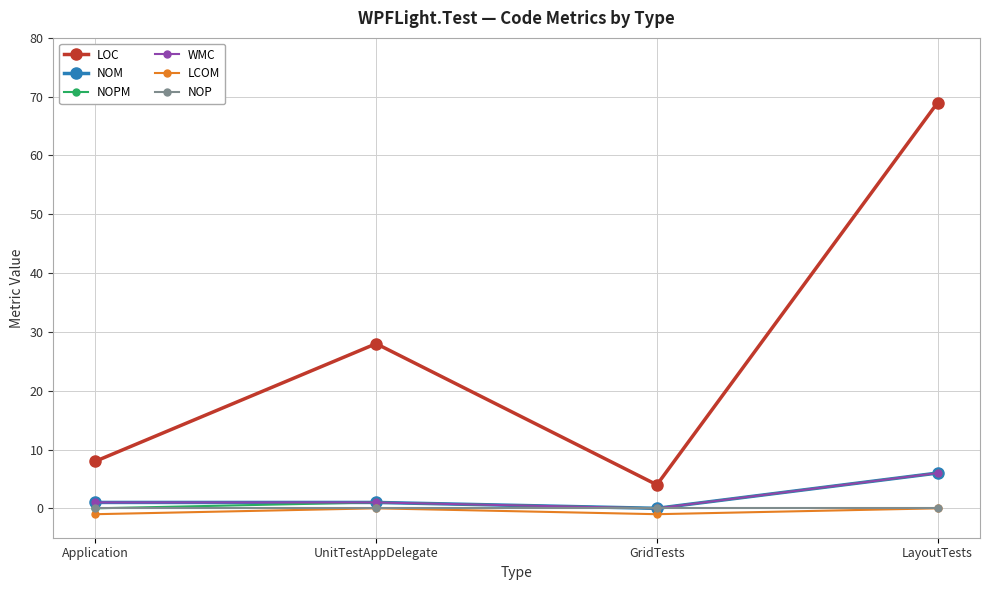

At UnitTestAppDelegate, list the series in order from largest to smallest.

LOC, NOM, NOPM, WMC, LCOM, NOP